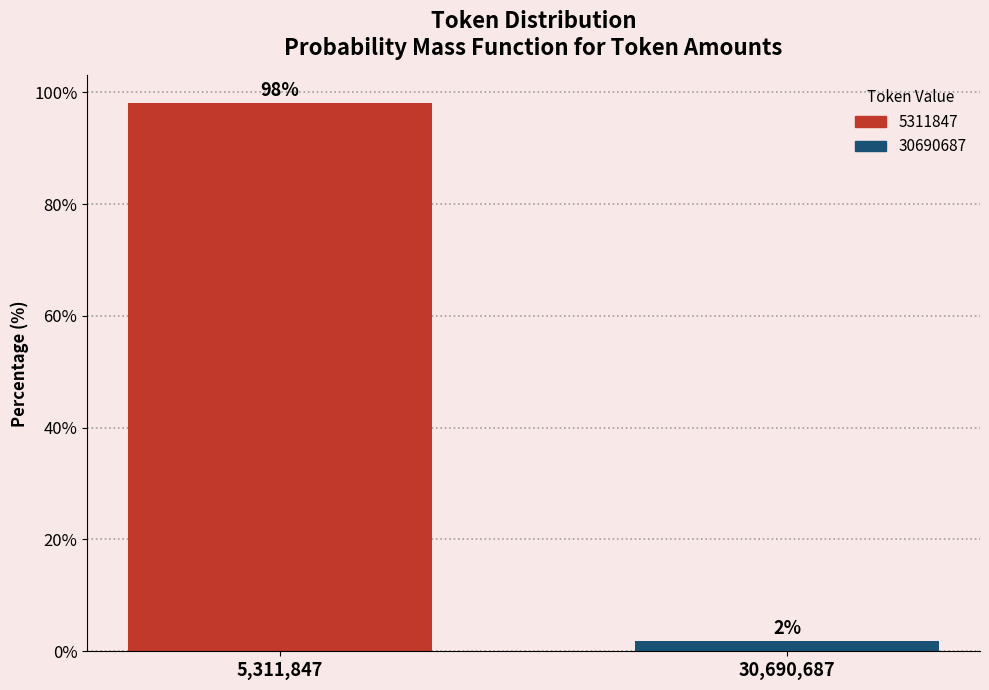

At which label does the data first exceed 98?

5,311,847